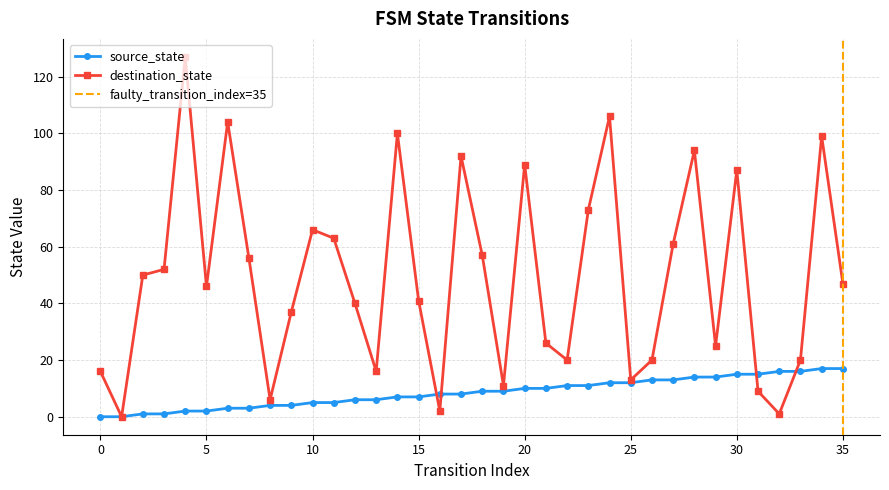

Is the value of destination_state at 4 greater than the value of source_state at 15?

Yes